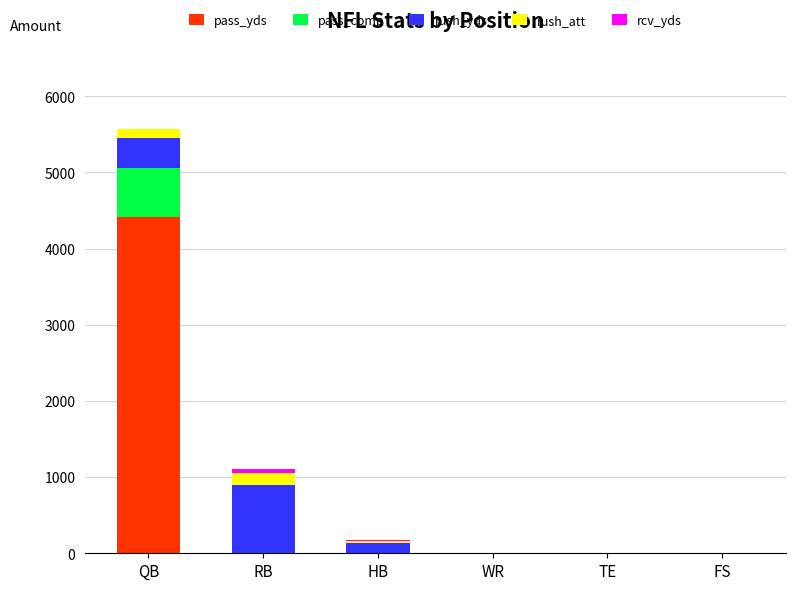

What is the maximum value for pass_yds?

4416